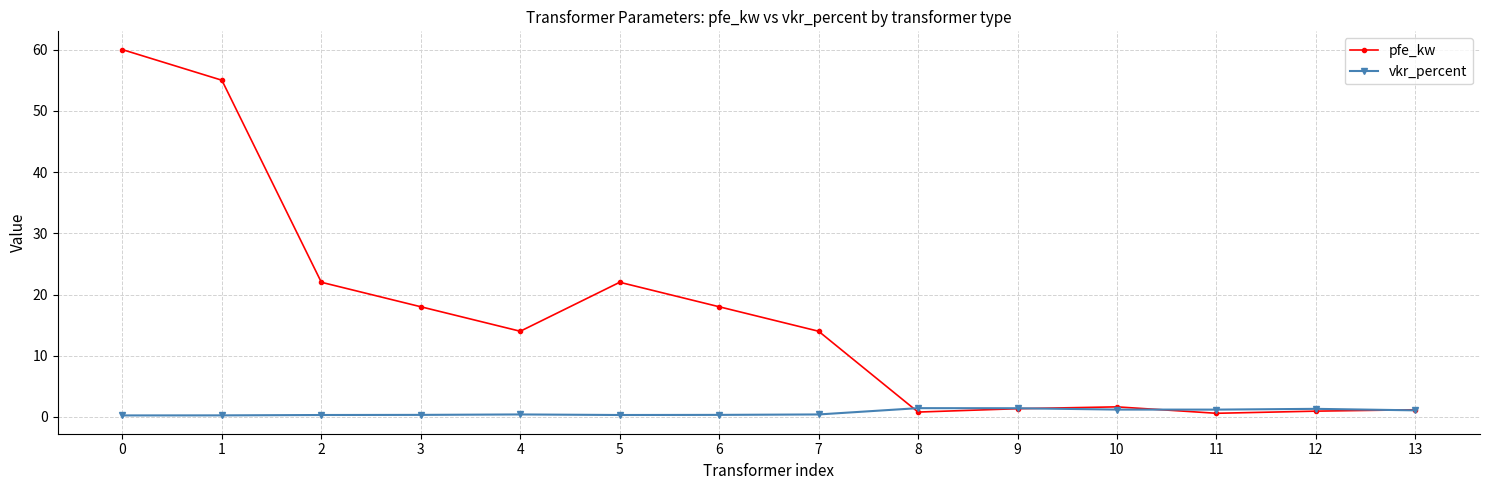

True or false: pfe_kw has a value of 0.9 at 12.

True